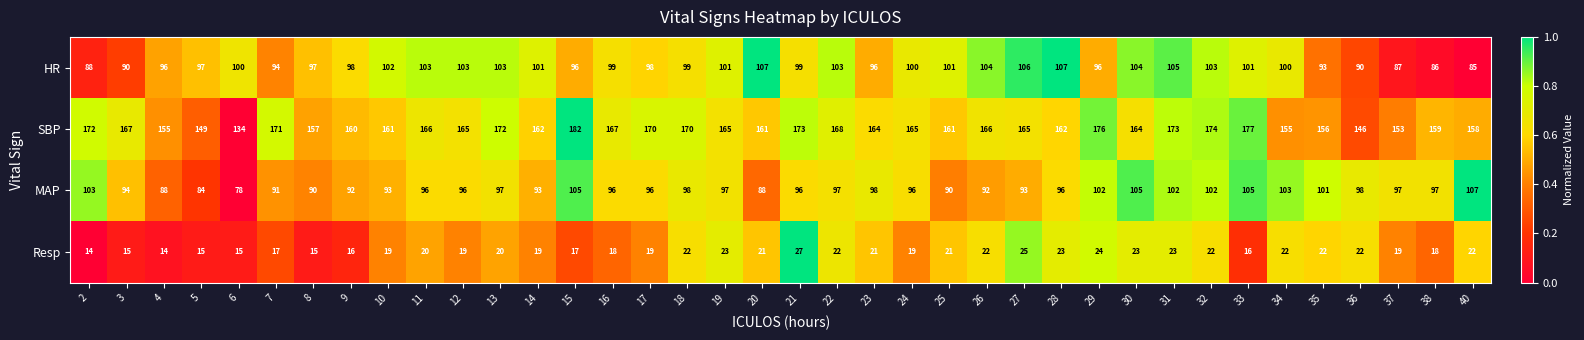

At which category is the sum across all series the highest?

31